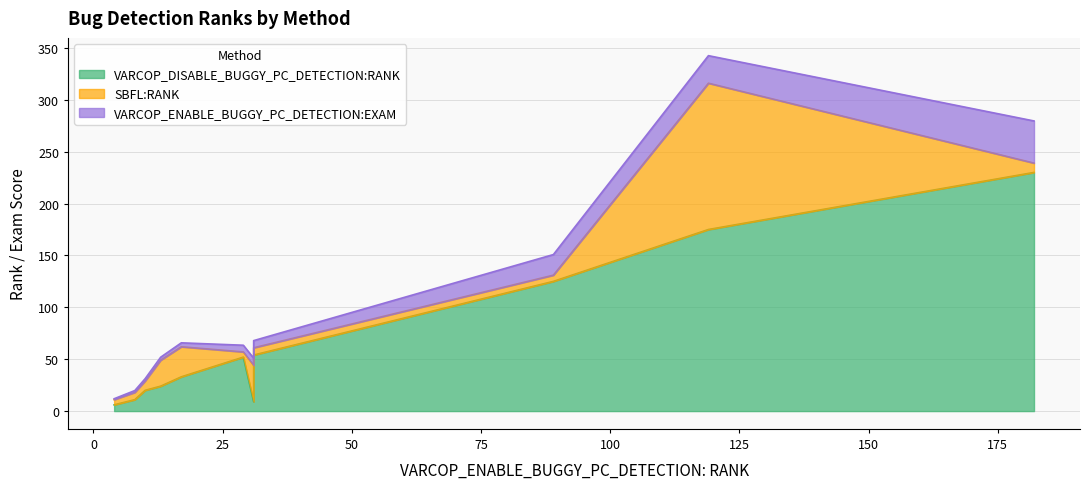

At which category does VARCOP_ENABLE_BUGGY_PC_DETECTION:EXAM reach its first local peak?

182